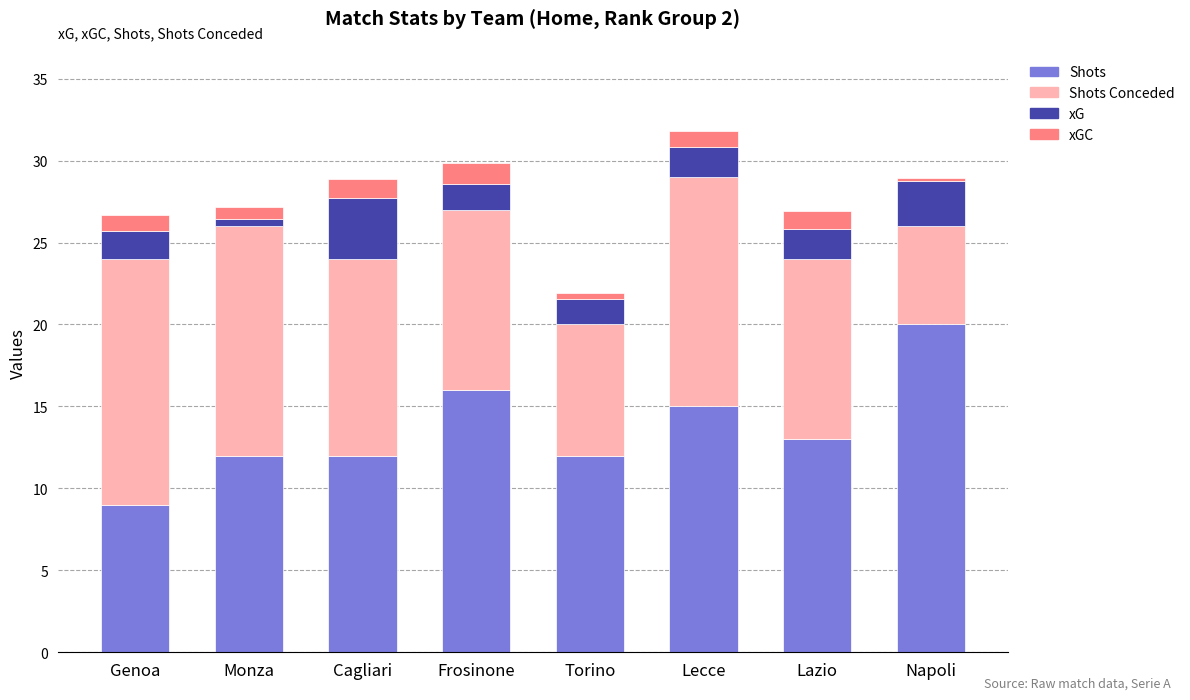

What value does the Shots series have at Frosinone?

16.0